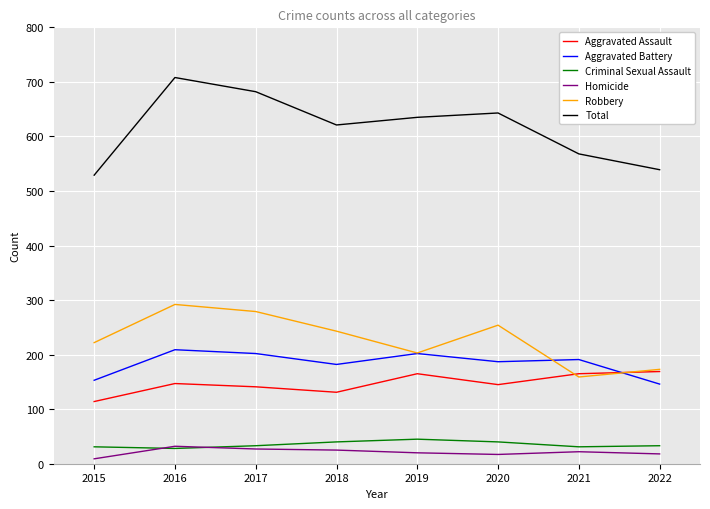

Between 2020 and 2022, which series saw the biggest shift?

Total